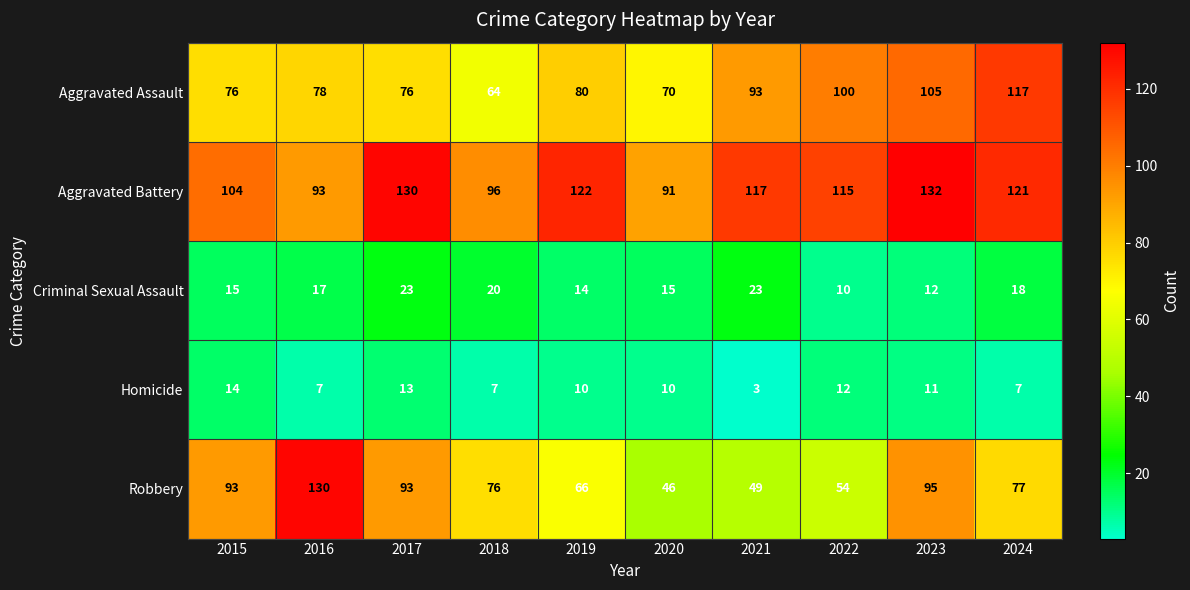

Which series changed the most between 2015 and 2017?

Aggravated Battery